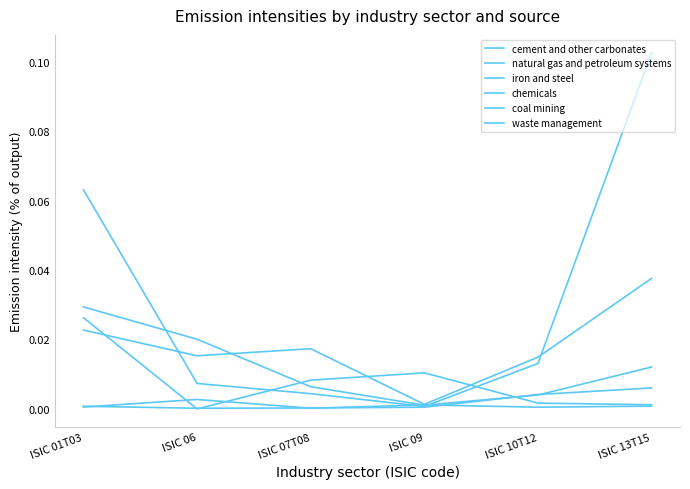

Is this an area chart (filled region under the line)?

No